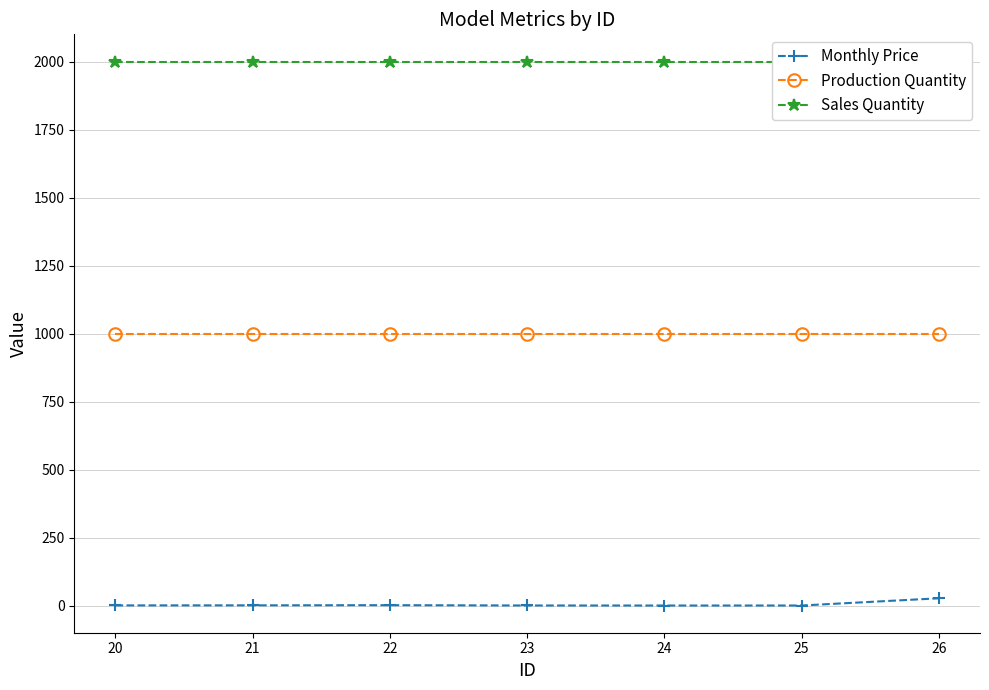

The value of Monthly Price at 25 is 2.6. True or false?

False